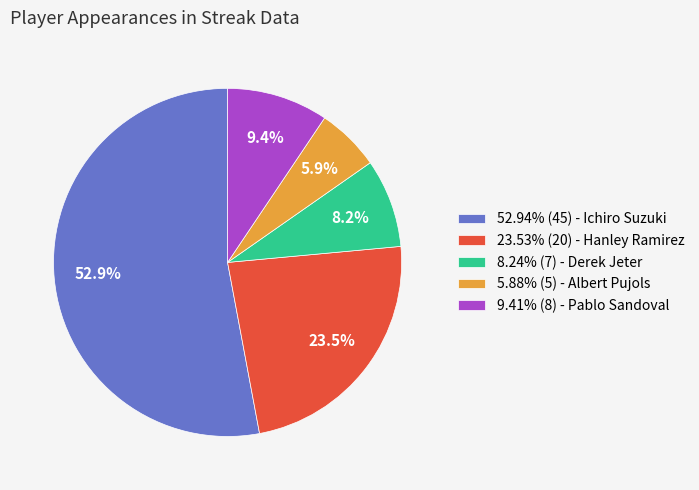

Approximately how many times larger is the value at 23.53% (20) - Hanley Ramirez compared to 8.24% (7) - Derek Jeter?

2.9